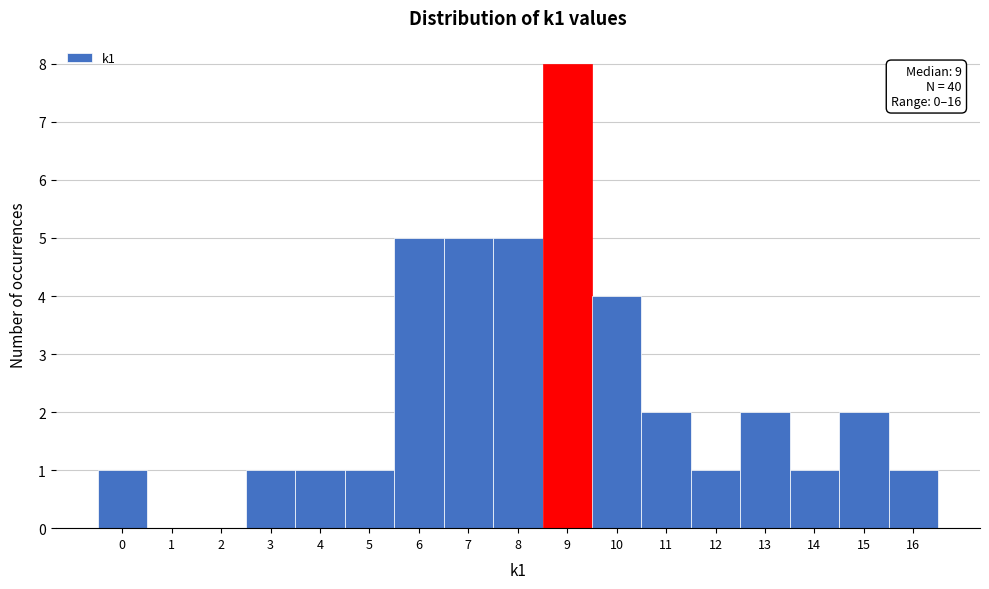

Which range on the x-axis has the tallest bar?

8.5 to 9.5